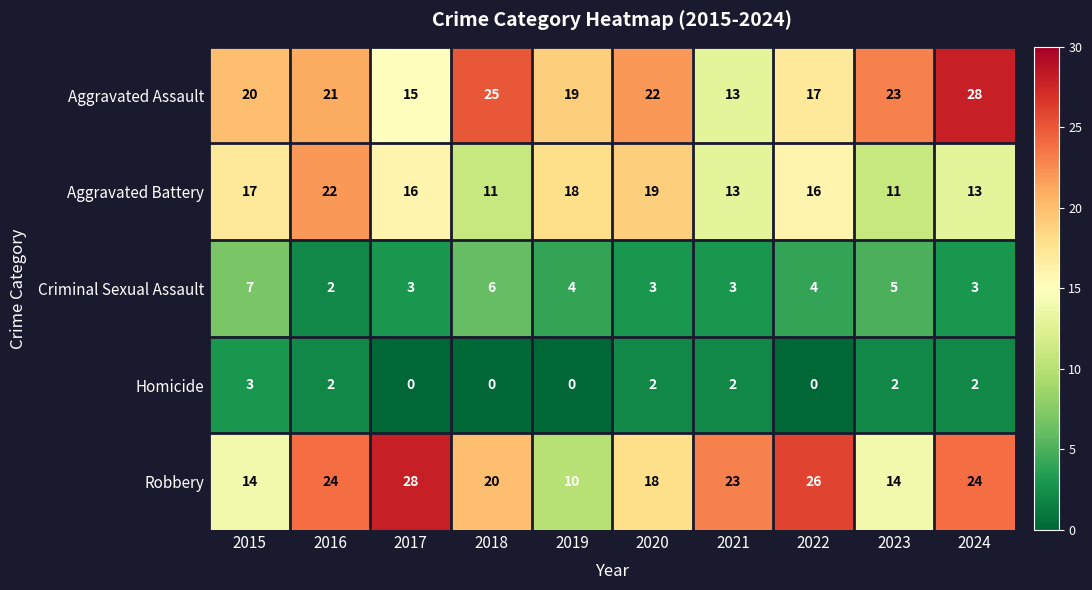

The Robbery series shows 12 at 2022. True or false?

False